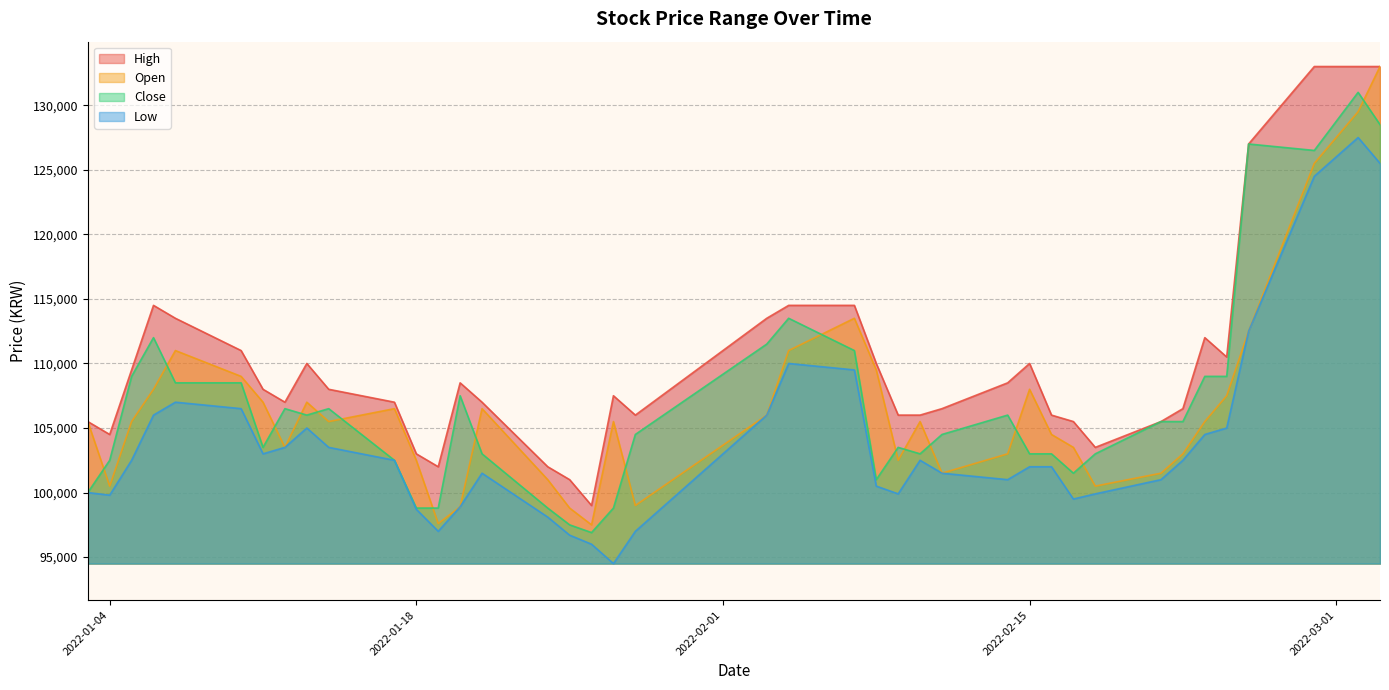

What is the maximum value shown in the chart?

133000